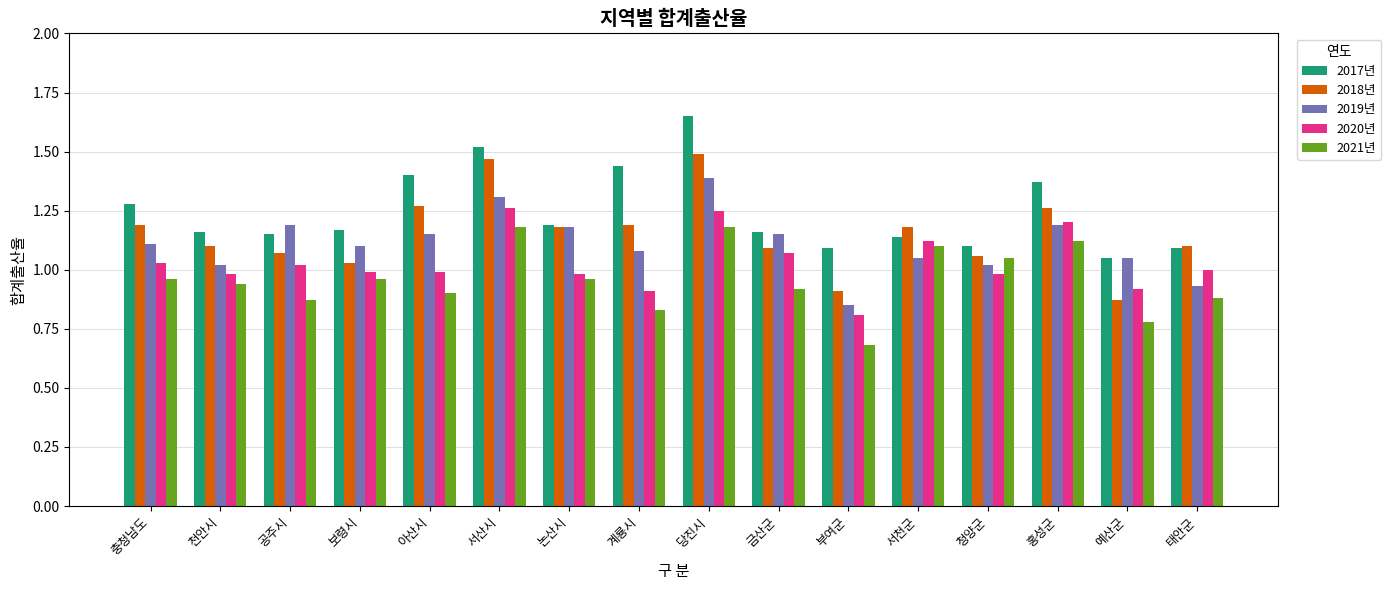

How many groups of bars are there?

16